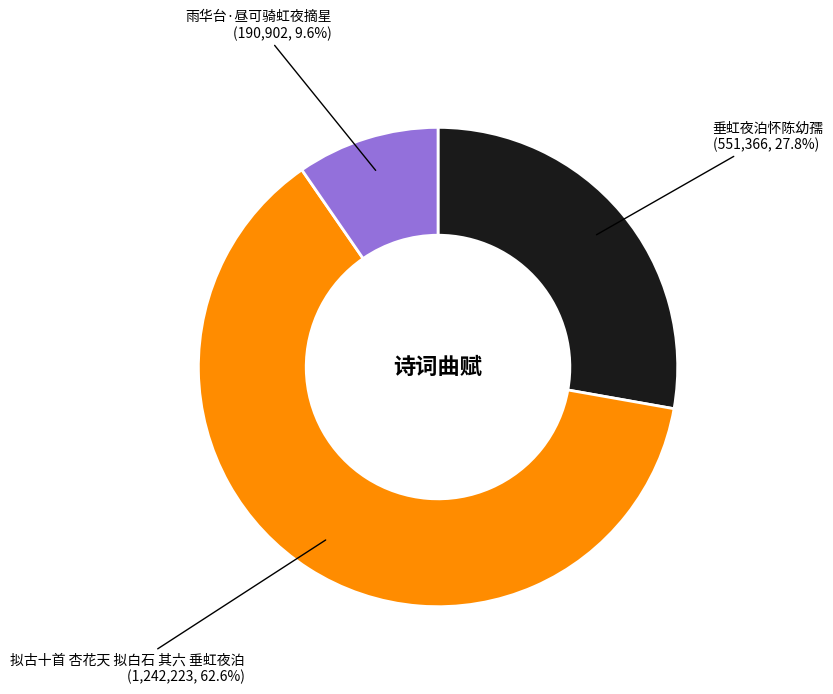

Which category has the biggest portion of the pie?

拟古十首 杏花天 拟白石 其六 垂虹夜泊